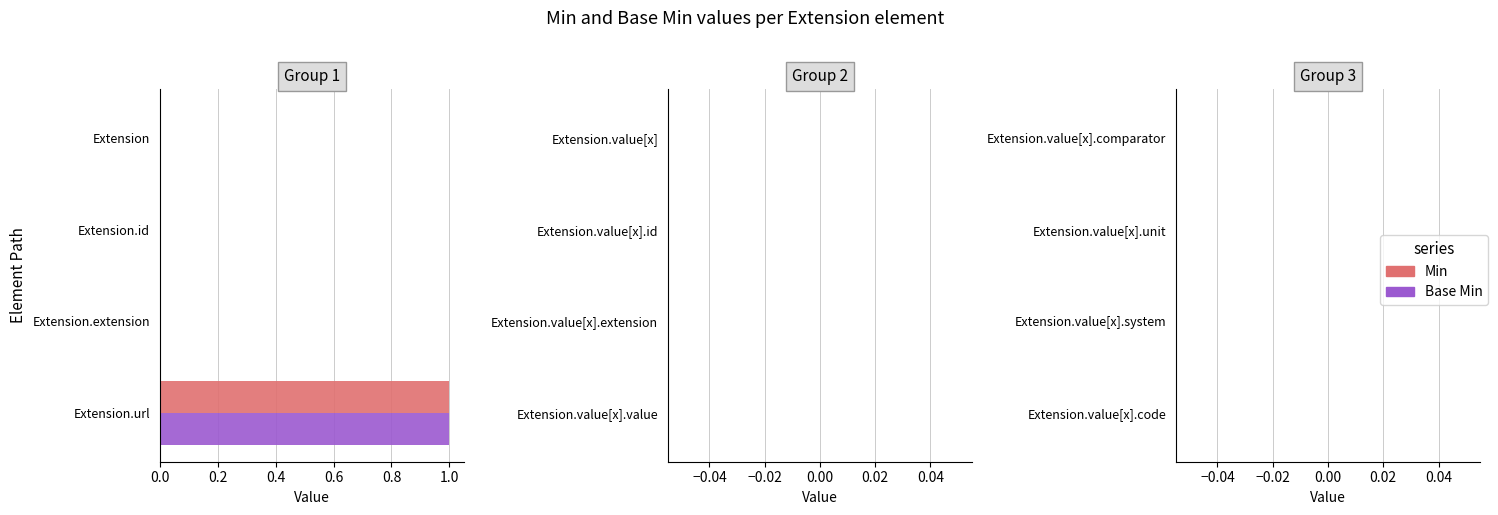

What is the sum of the Base Min values at Extension and Extension.url?

1